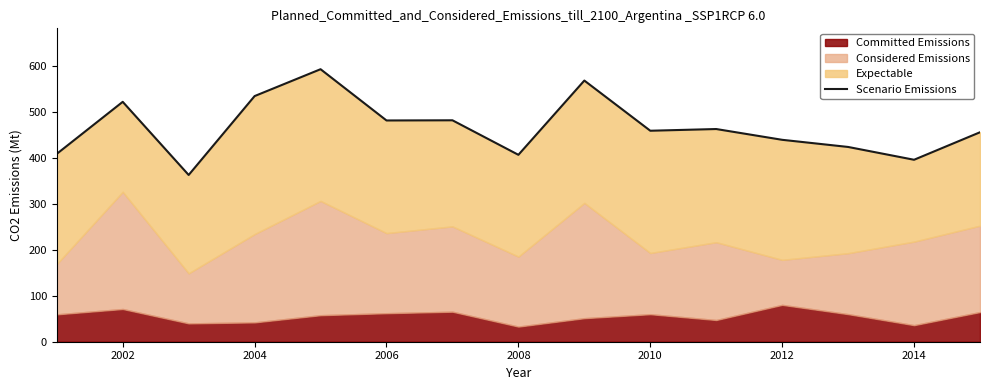

At which category does the data reach its first local peak?

2002